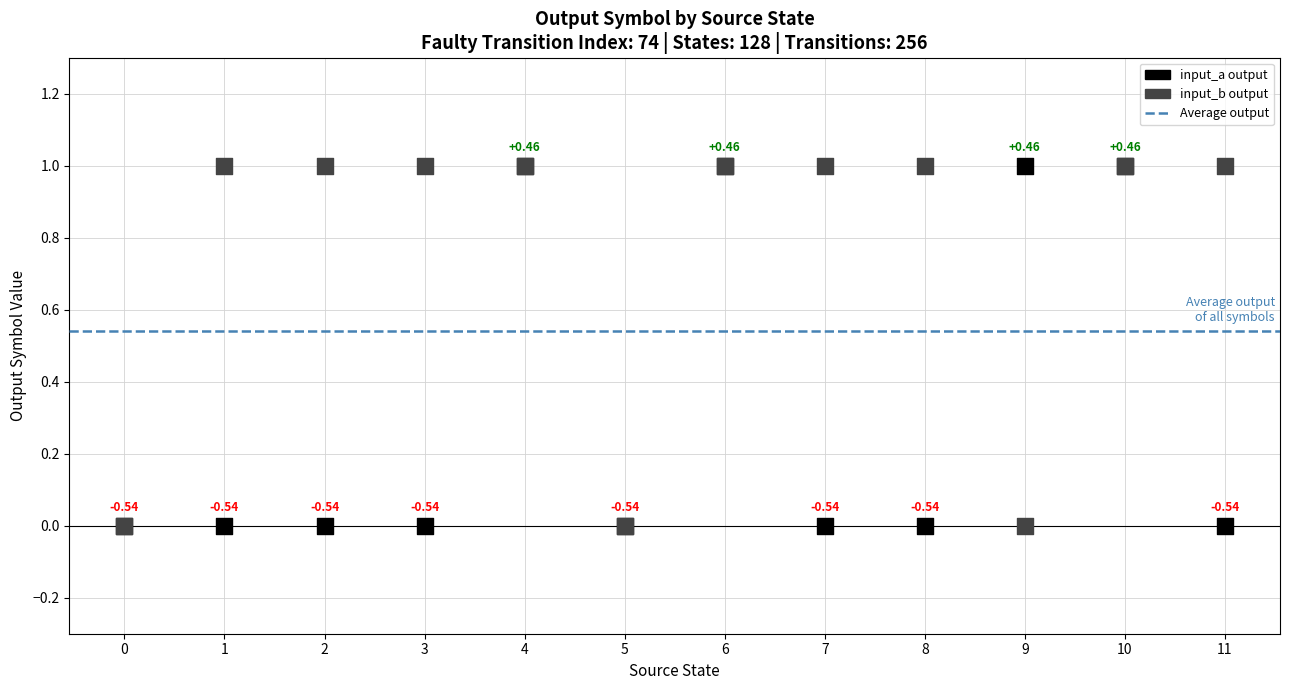

Approximately how many times larger is the value at 1 compared to 6?

1.0